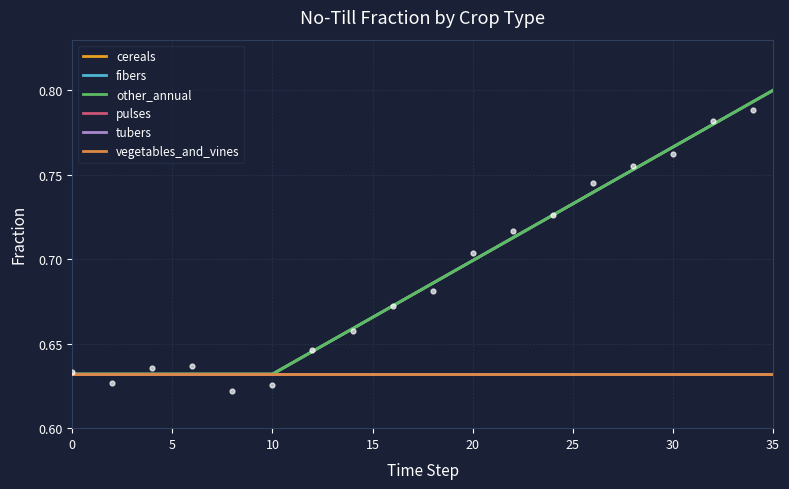

What are all the series names shown in the legend?

cereals, fibers, other_annual, pulses, tubers, vegetables_and_vines